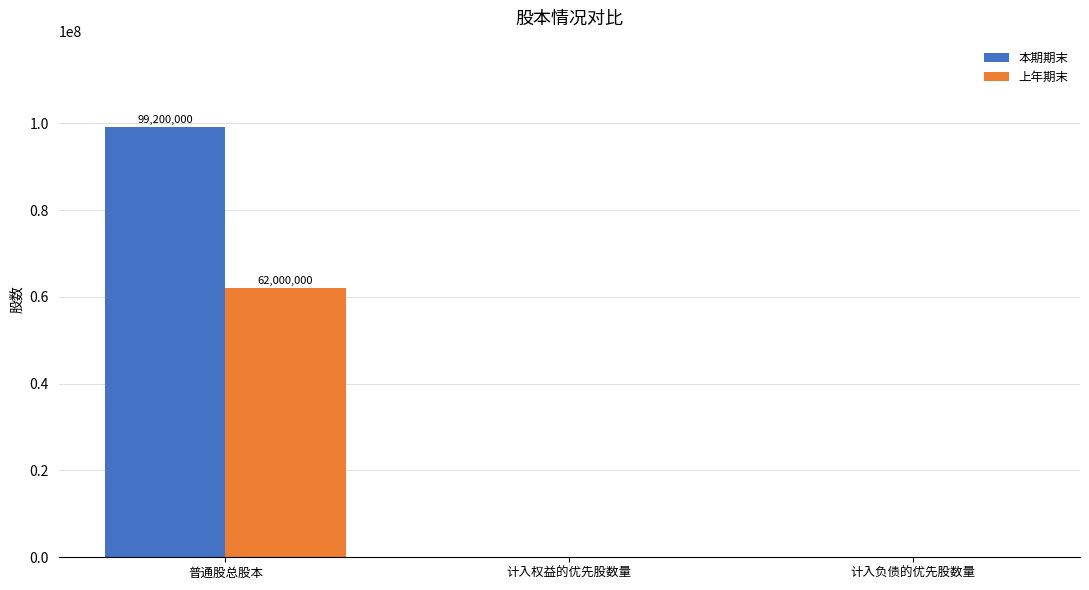

What is the maximum value shown in the chart?

99200000